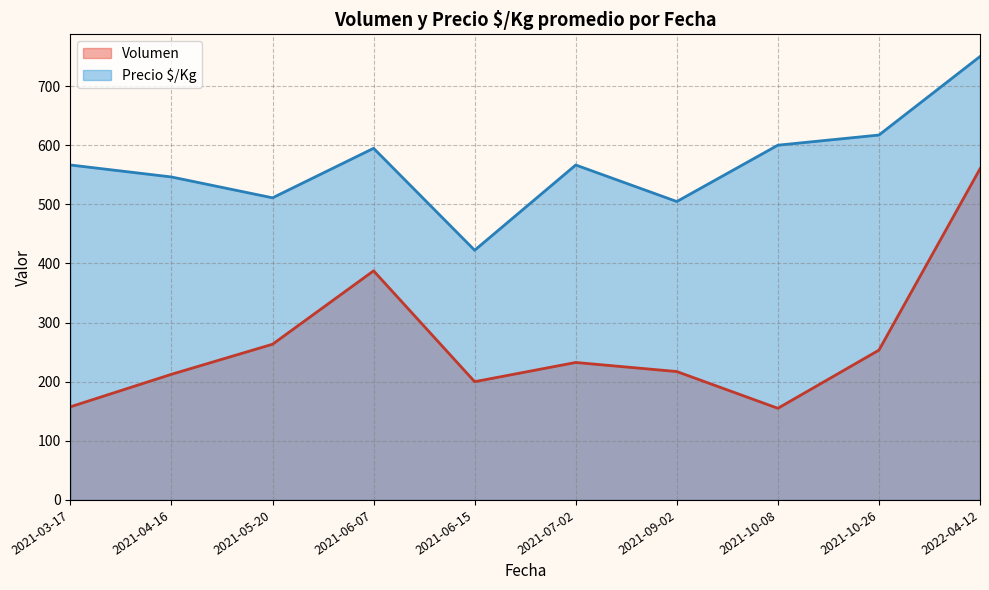

Where is Volumen nearest to the value 357?

2021-06-07